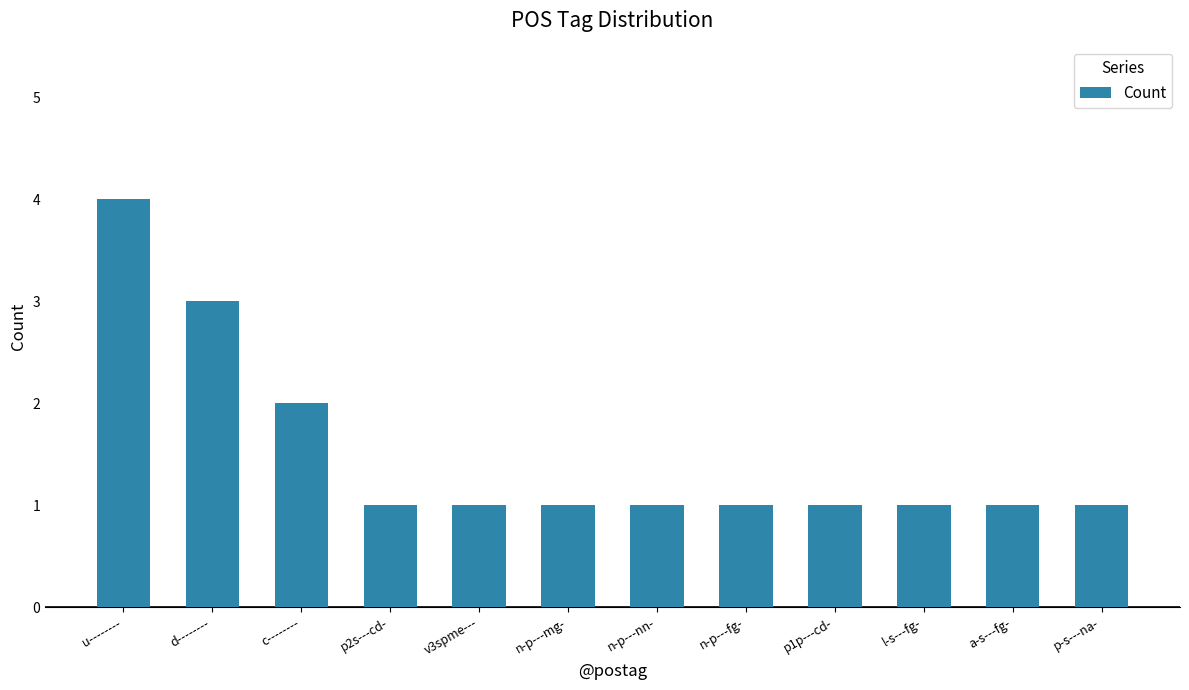

Count the number of categories in the chart.

12